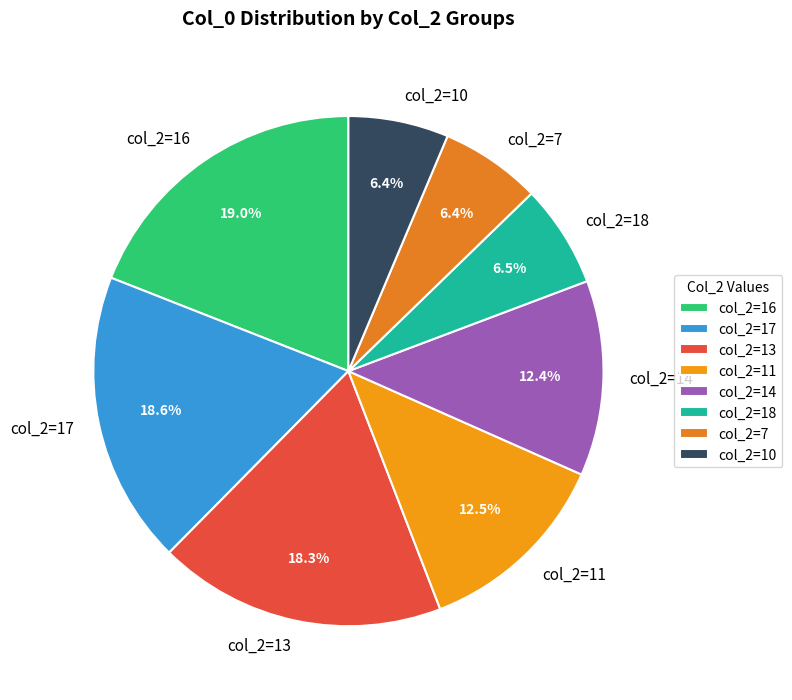

What is the total percentage of col_2=7 and col_2=11?

18.9%